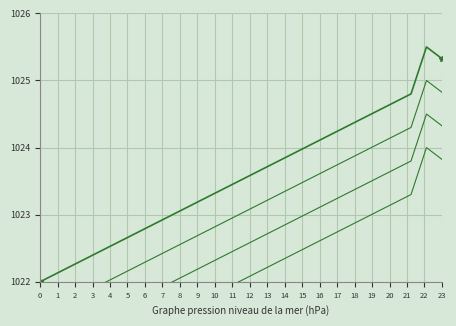

True or false: col_1 trend 2 has a value of 1370.7 at 0.

False